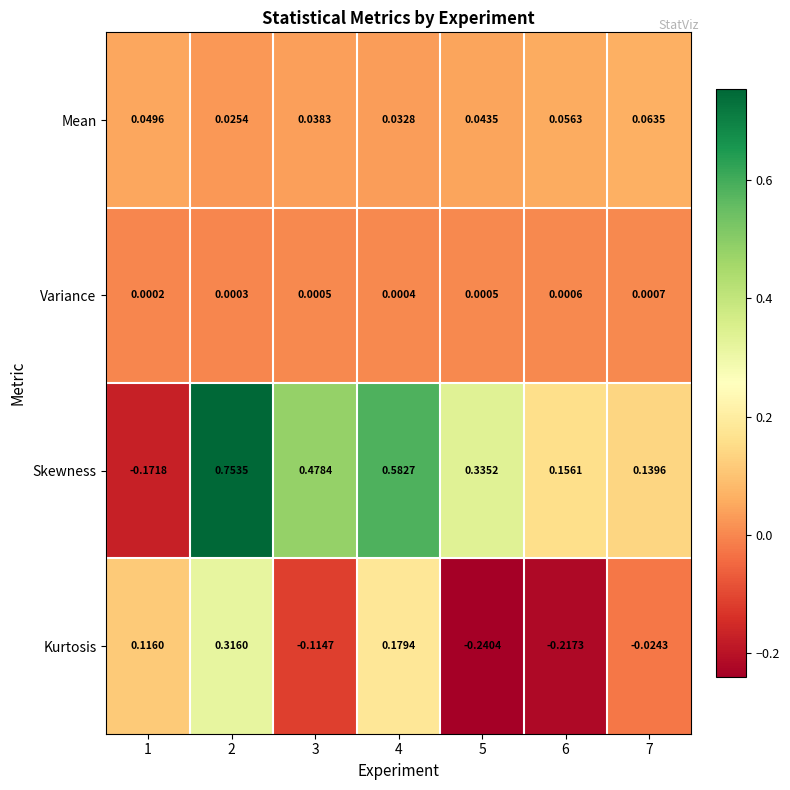

At 1, list the series in order from smallest to largest.

Skewness, Variance, Mean, Kurtosis